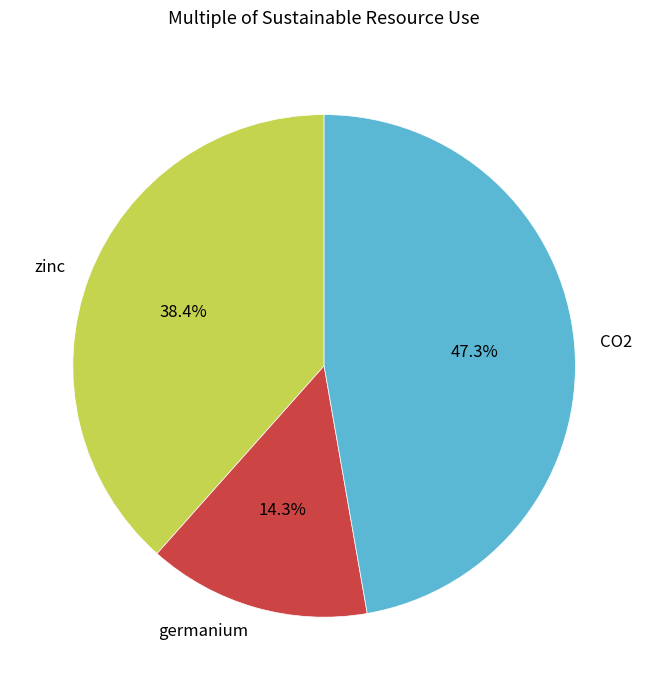

Count the number of slices in the pie.

3